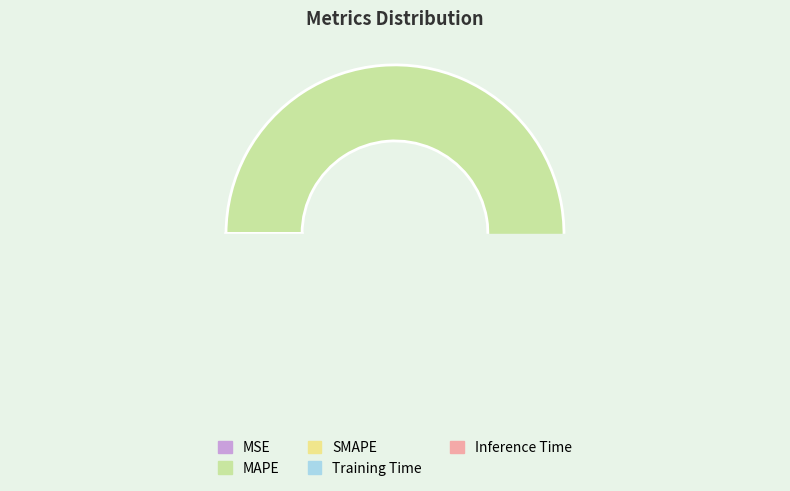

Which category accounts for the majority?

MAPE